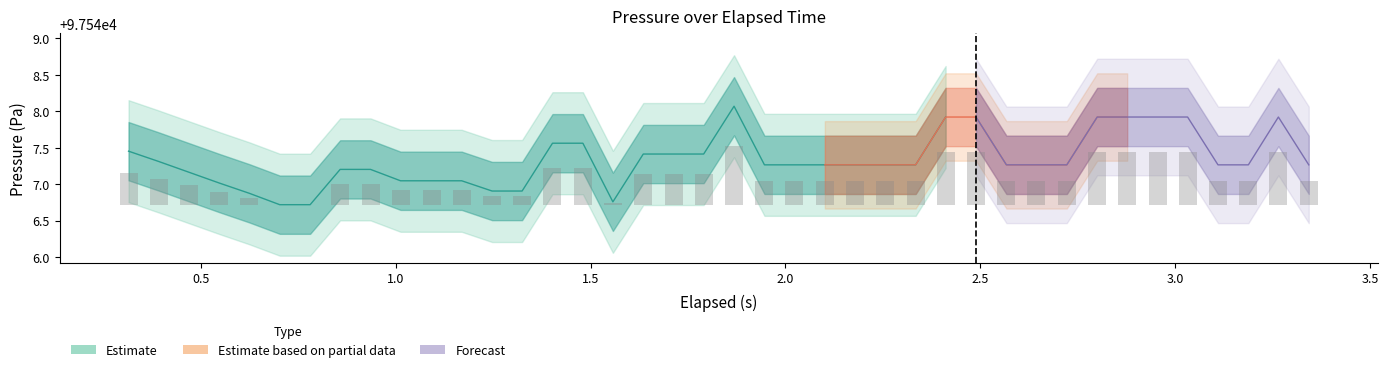

What is the sum of all values?

14.8